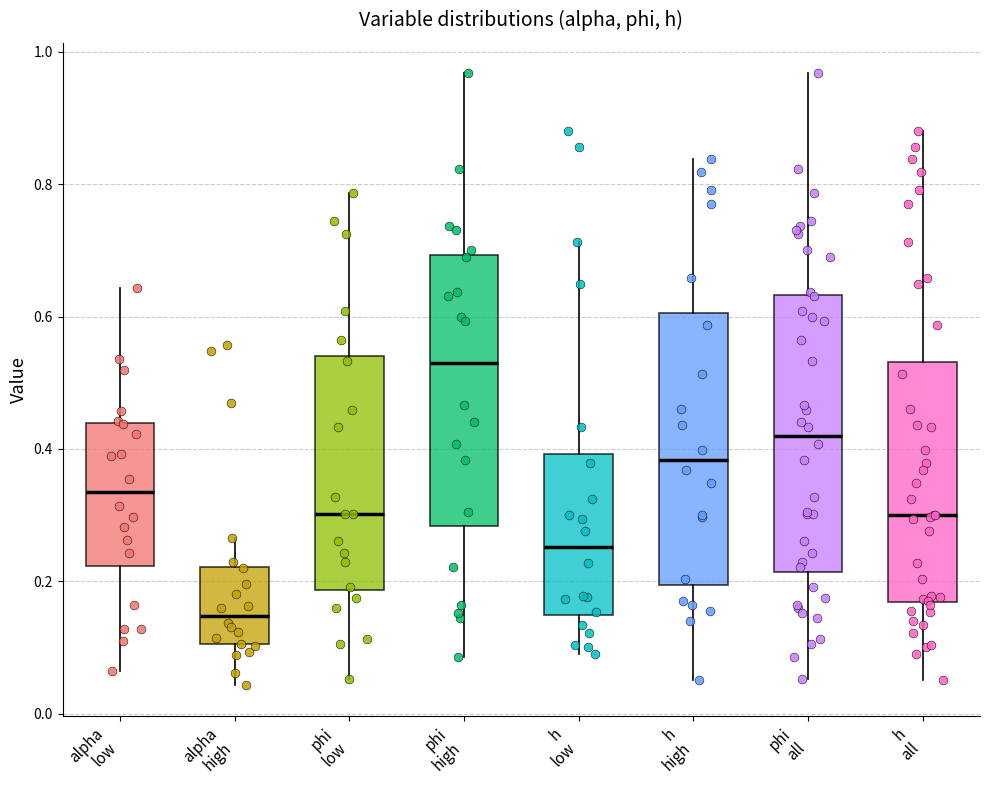

Reading left to right, transcribe this box plot: for each box, give where its median line is, the range the box spans, and where its two whiskers end, as read against the y-axis. The values are not printed on the chart, so give them approximately, as read against the axis.

alpha low: median 0.34, box 0.22 to 0.44, whiskers 0.06 to 0.64
alpha high: median 0.14, box 0.10 to 0.22, whiskers 0.04 to 0.26
phi low: median 0.30, box 0.18 to 0.54, whiskers 0.06 to 0.78
phi high: median 0.52, box 0.28 to 0.70, whiskers 0.08 to 0.96
h low: median 0.26, box 0.14 to 0.40, whiskers 0.10 to 0.72
h high: median 0.38, box 0.20 to 0.60, whiskers 0.06 to 0.84
phi all: median 0.42, box 0.22 to 0.64, whiskers 0.06 to 0.96
h all: median 0.30, box 0.16 to 0.54, whiskers 0.06 to 0.88